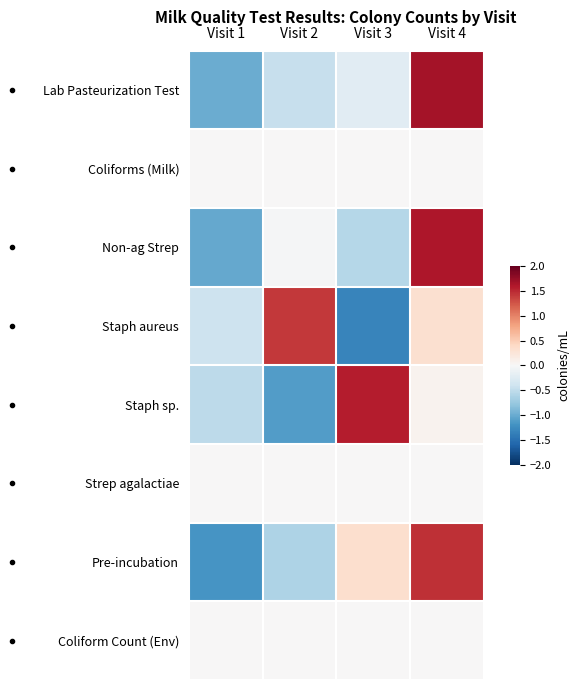

Reading left to right, extract all data points from this chart.

Lab Pasteurization Test: Visit 1=-1.0	Visit 2=-0.5	Visit 3=-0.2	Visit 4=1.7
Coliforms (Milk): Visit 1=0.0	Visit 2=0.0	Visit 3=0.0	Visit 4=0.0
Non-ag Strep: Visit 1=-1.0	Visit 2=-0.0	Visit 3=-0.6	Visit 4=1.6
Staph aureus: Visit 1=-0.4	Visit 2=1.4	Visit 3=-1.3	Visit 4=0.3
Staph sp.: Visit 1=-0.5	Visit 2=-1.1	Visit 3=1.6	Visit 4=0.1
Strep agalactiae: Visit 1=0.0	Visit 2=0.0	Visit 3=0.0	Visit 4=0.0
Pre-incubation: Visit 1=-1.2	Visit 2=-0.6	Visit 3=0.3	Visit 4=1.5
Coliform Count (Env): Visit 1=0.0	Visit 2=0.0	Visit 3=0.0	Visit 4=0.0